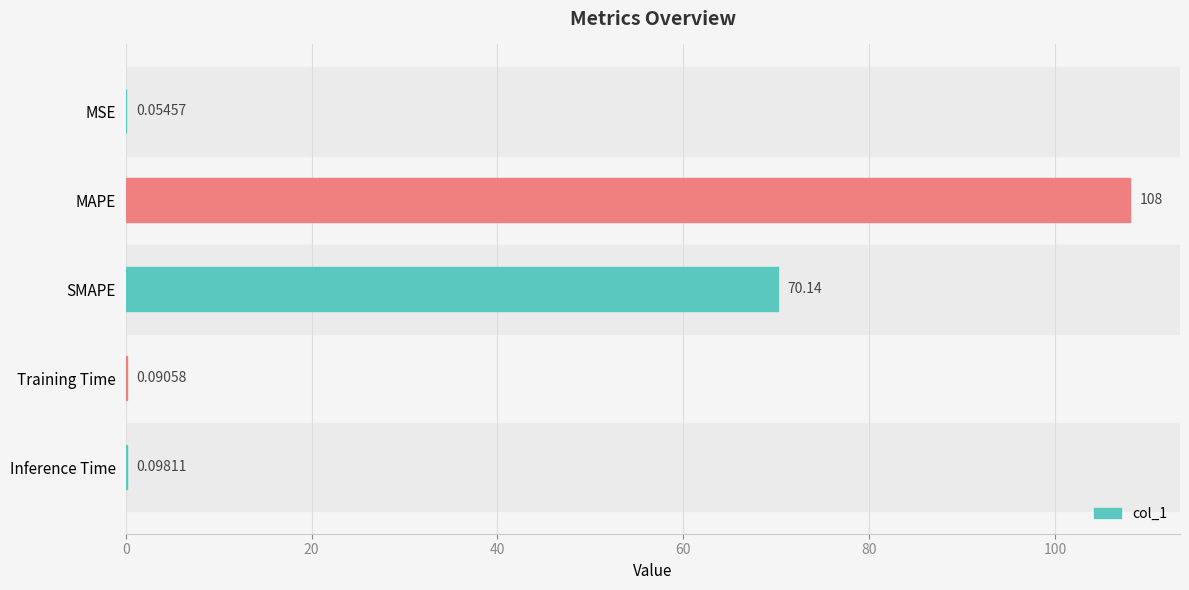

At which label is the value closest to 54?

SMAPE